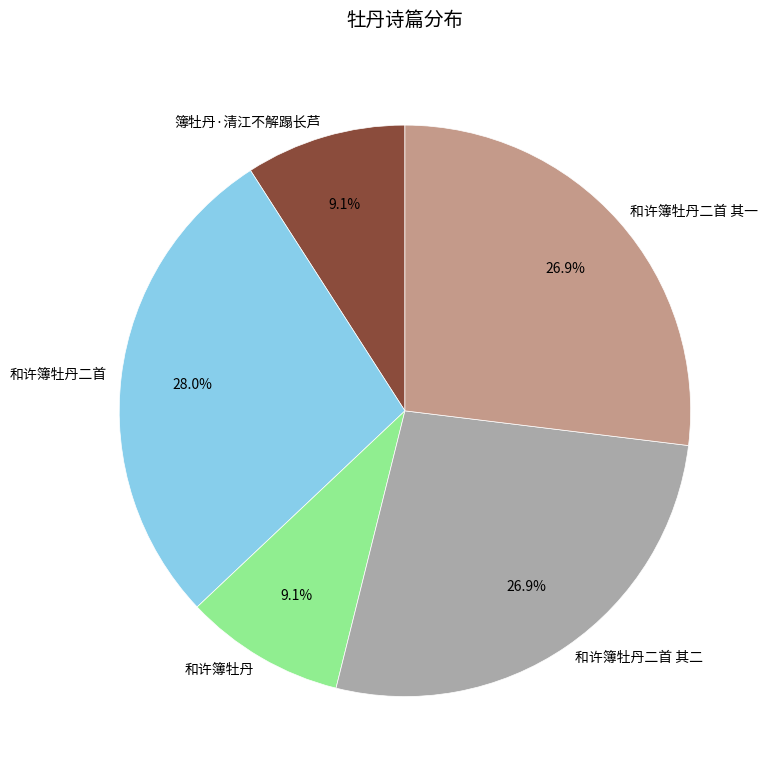

The 和许簿牡丹二首 其一 slice represents 27% of the pie. True or false?

True